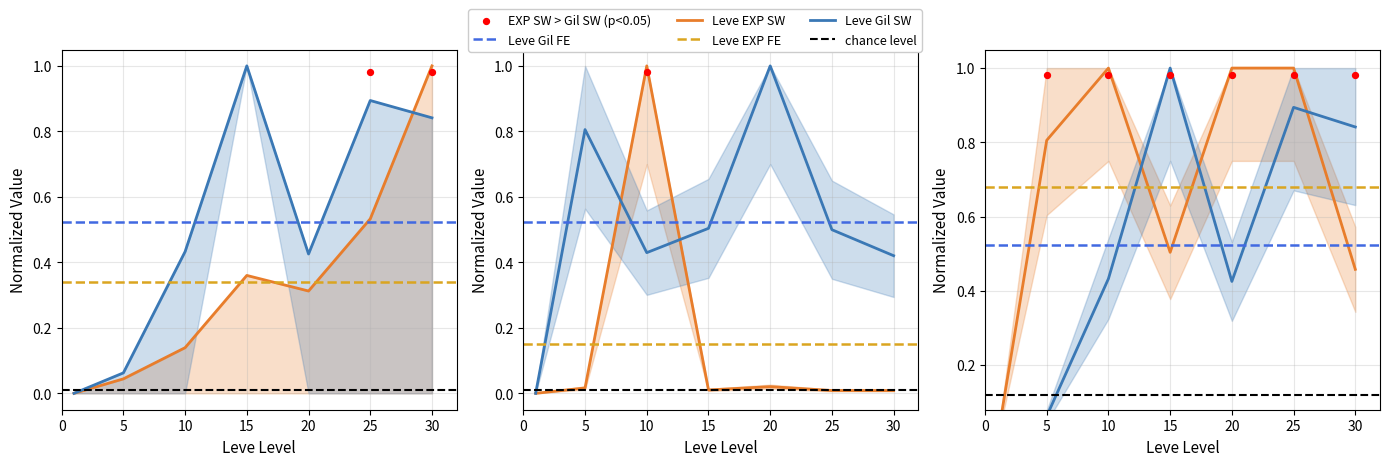

Which series contains the highest Y value?

Leve EXP